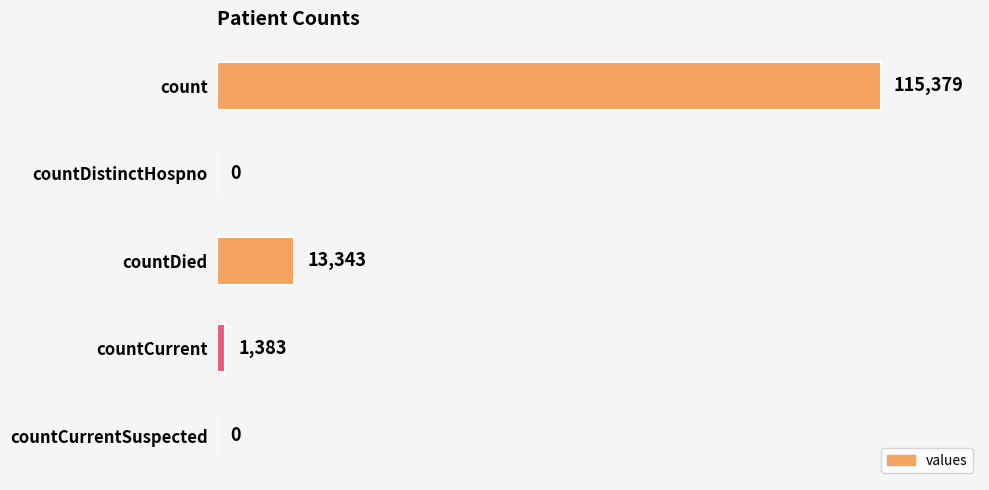

Reading top to bottom, extract all data points from this chart.

count=115379	countDistinctHospno=0	countDied=13343	countCurrent=1383	countCurrentSuspected=0